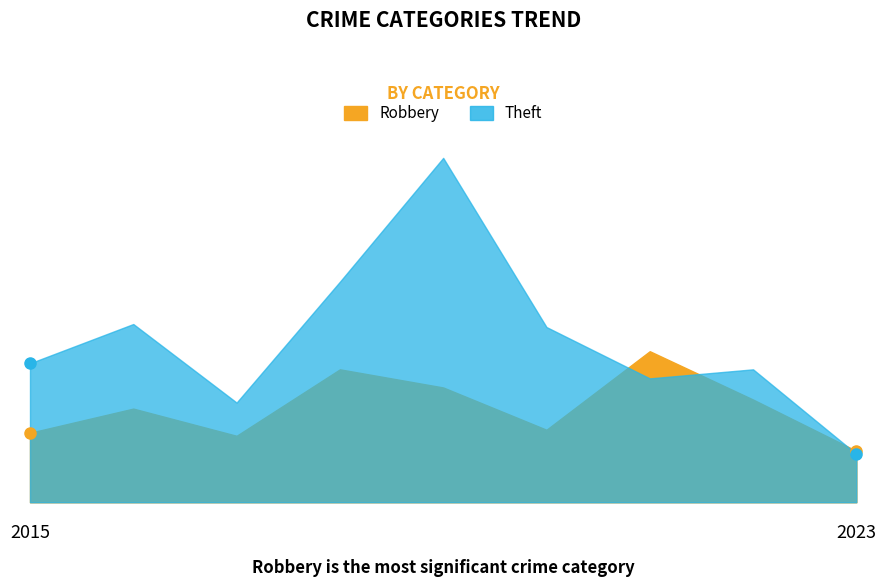

What is the highest value of the Theft series?

114